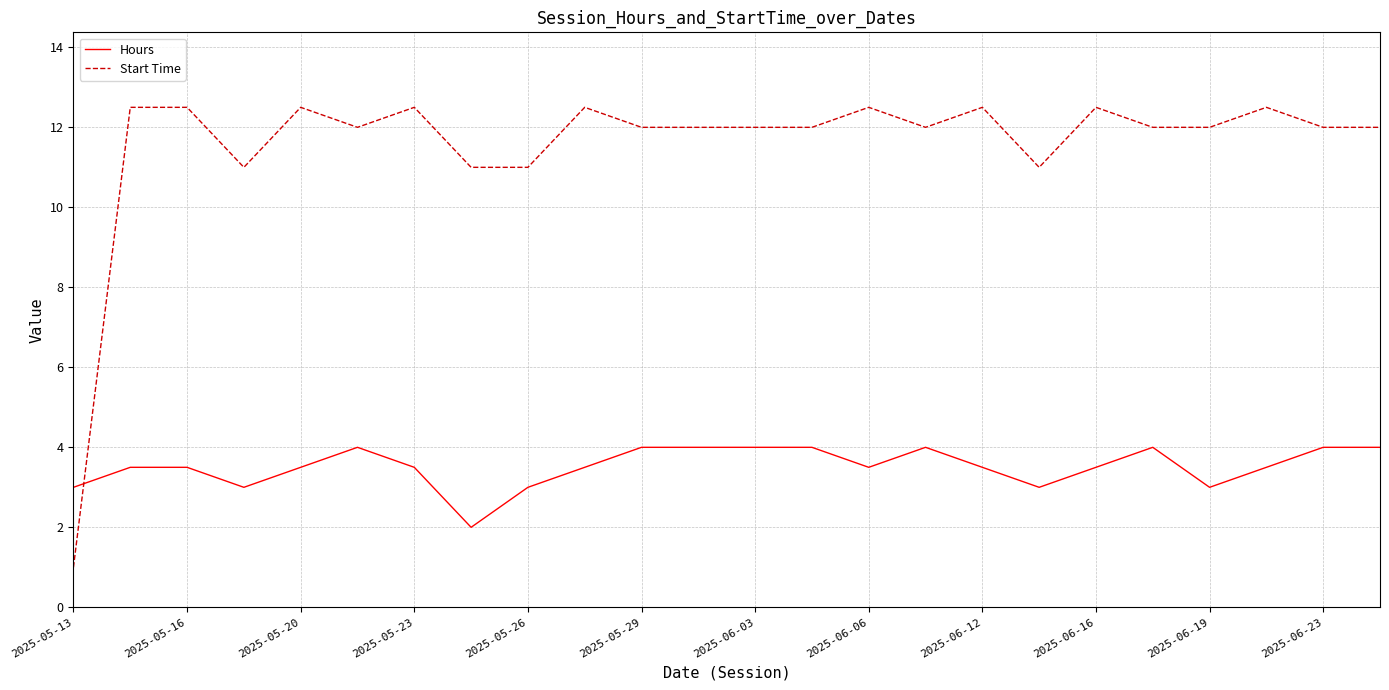

True or false: Start Time has more than 1 points higher than both neighbors.

True